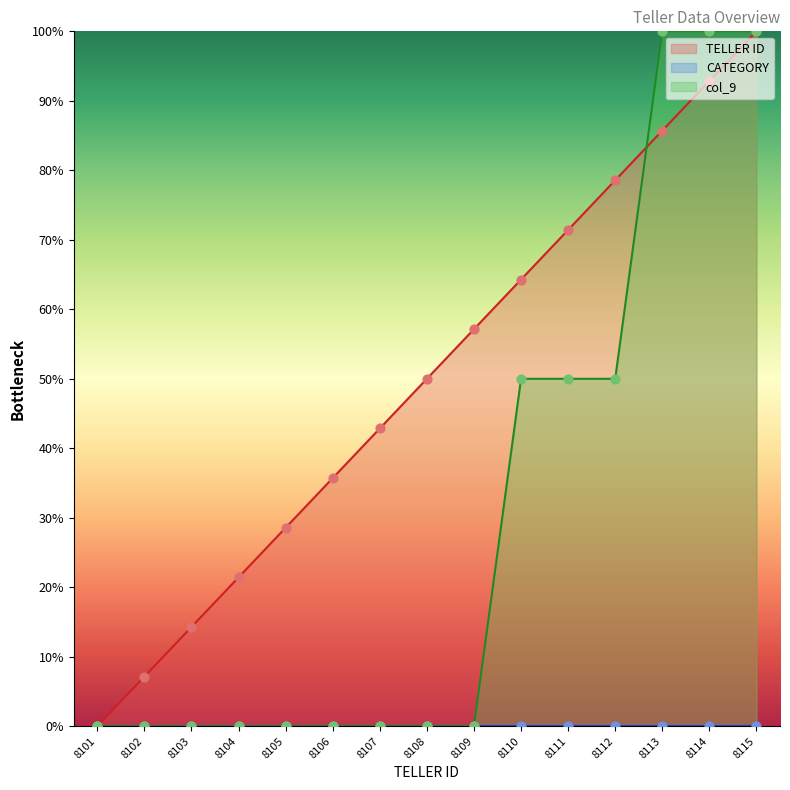

Is the value of TELLER ID at 8110 greater than the value of col_9 at 8102?

Yes